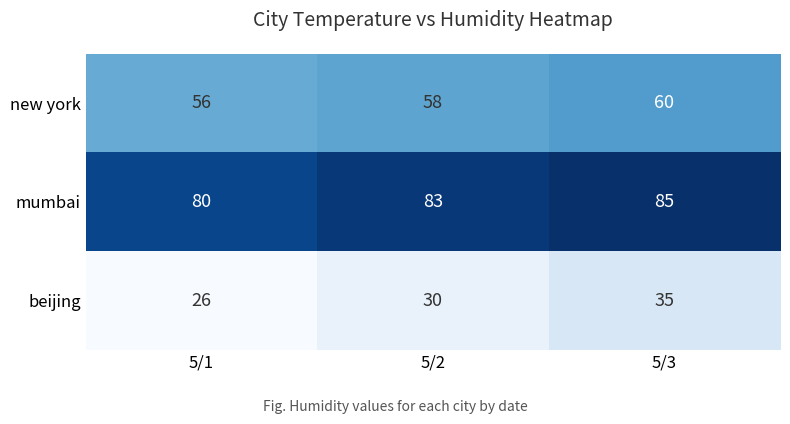

Reading left to right, transcribe all the data shown in this chart.

new york: 56	58	60
mumbai: 80	83	85
beijing: 26	30	35